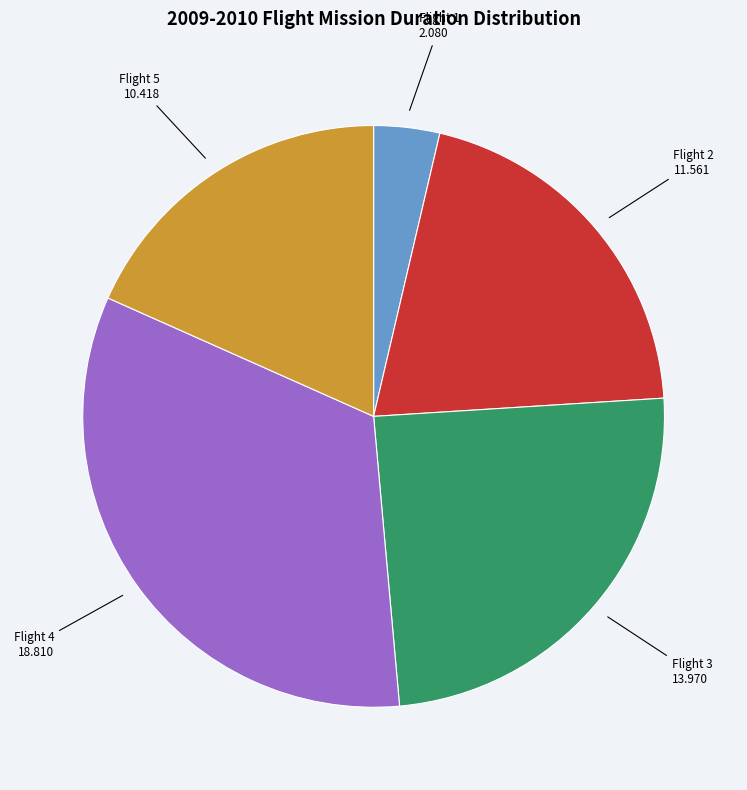

What is the smallest slice in the pie chart?

Flight 1